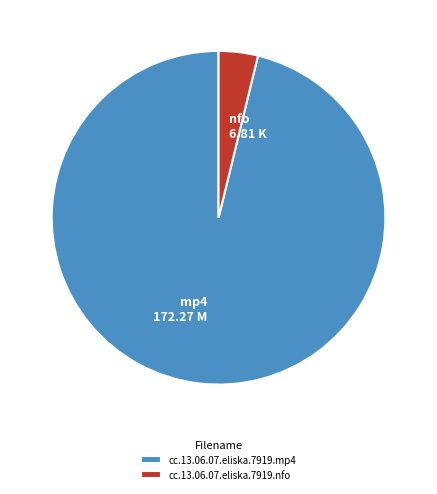

Count the number of slices in the pie.

2